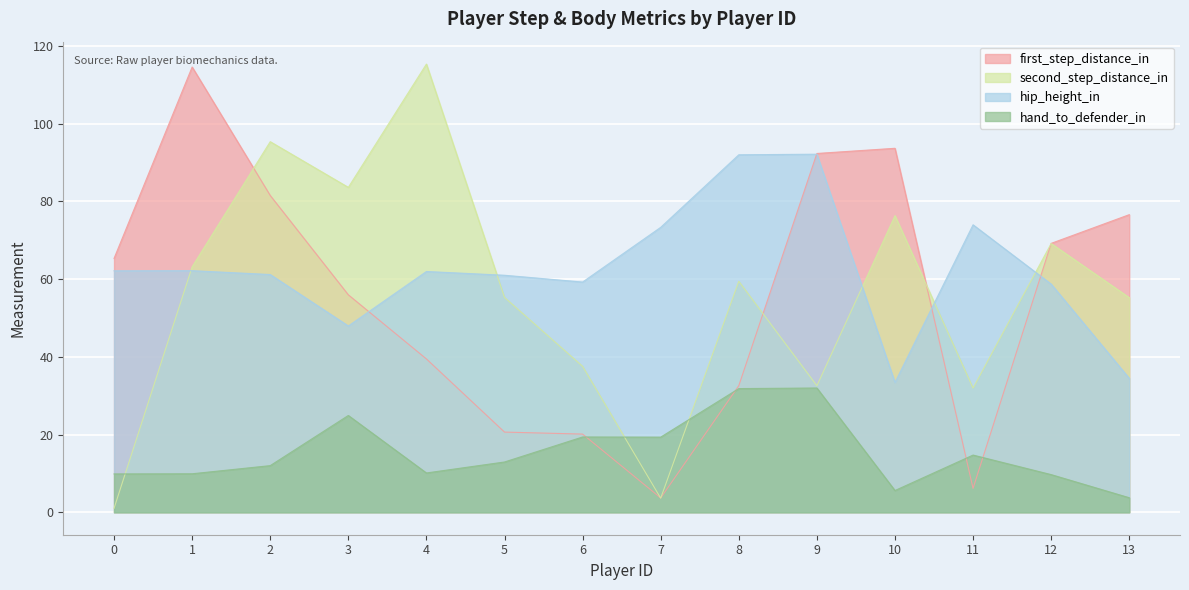

Rank the series at 9 from highest to lowest value.

first_step_distance_in, hip_height_in, second_step_distance_in, hand_to_defender_in